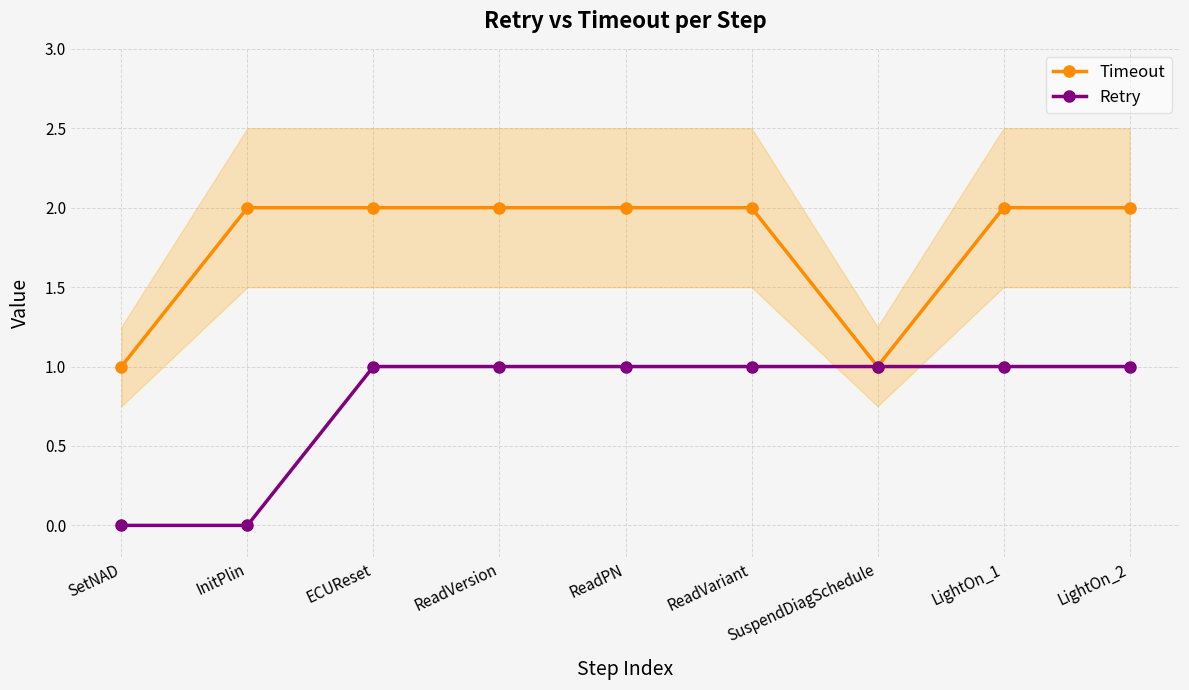

Rank the series by their maximum value, from lowest to highest.

Retry, Timeout